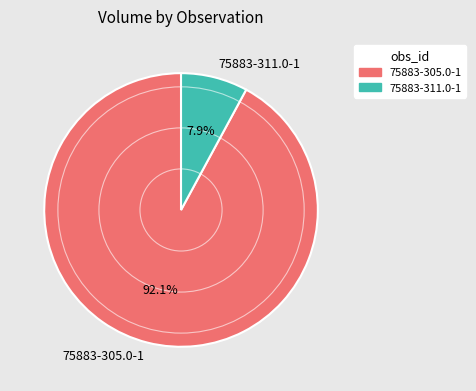

Is it true that 75883-311.0-1 is 8% of the pie?

True